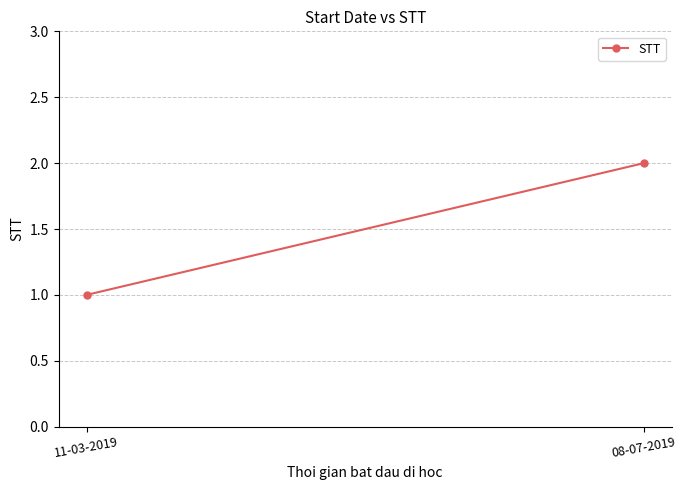

What is the label of the 2nd point from the left?

08-07-2019